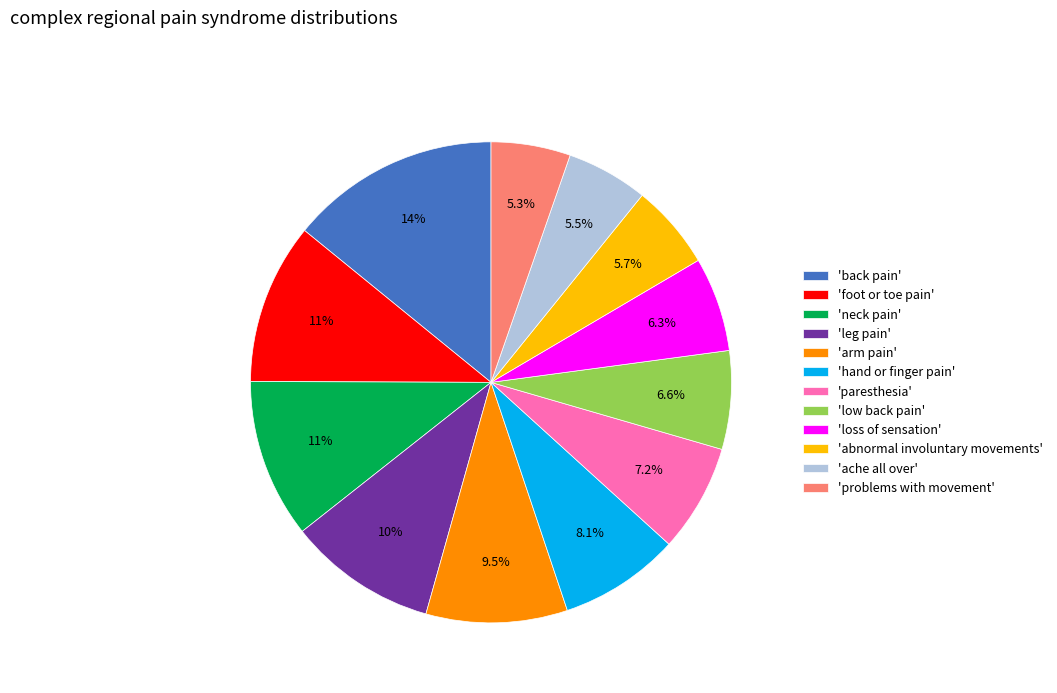

Which category has the biggest portion of the pie?

'back pain'